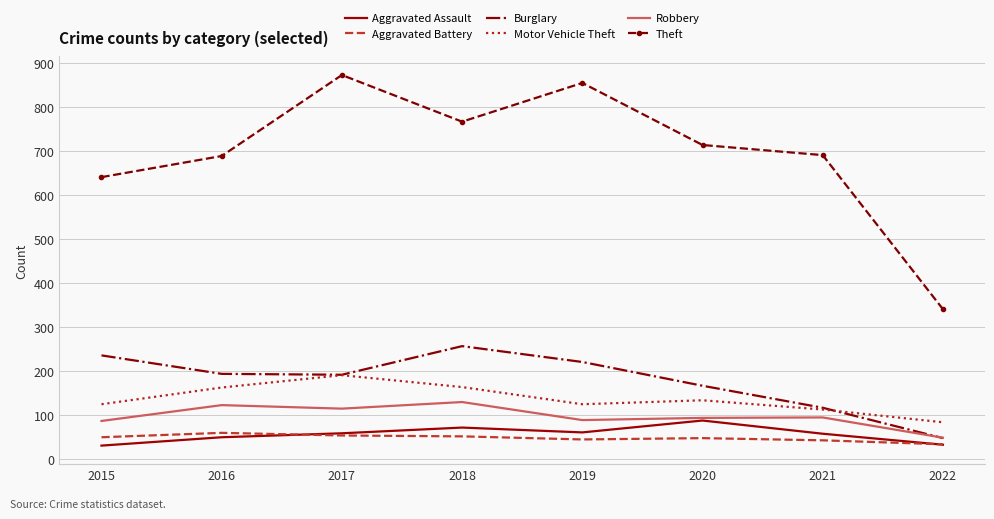

How many interior local valleys does the Motor Vehicle Theft series have?

1